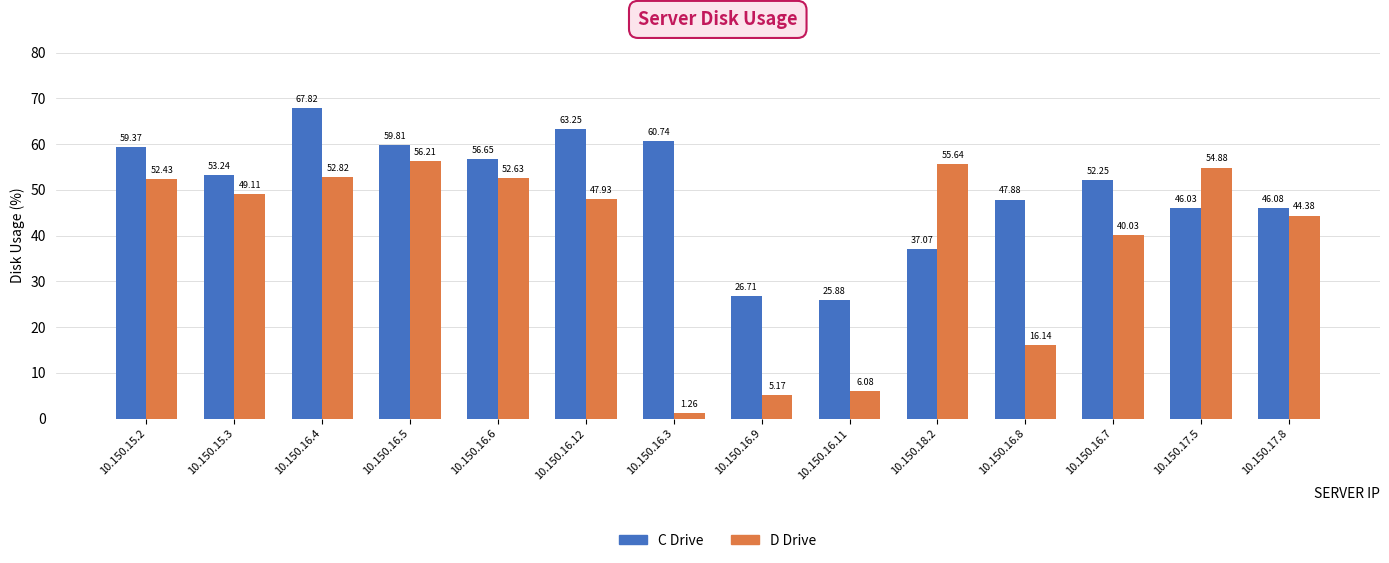

At how many categories does at least one series exceed 50?

10